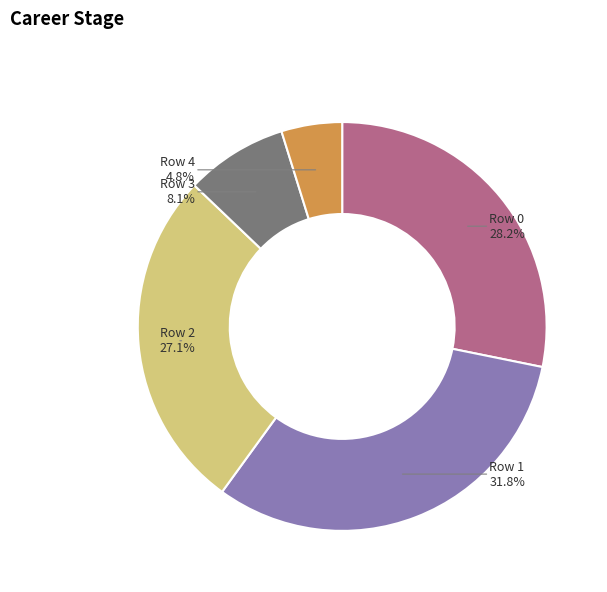

The Row 0 slice represents 21% of the pie. True or false?

False